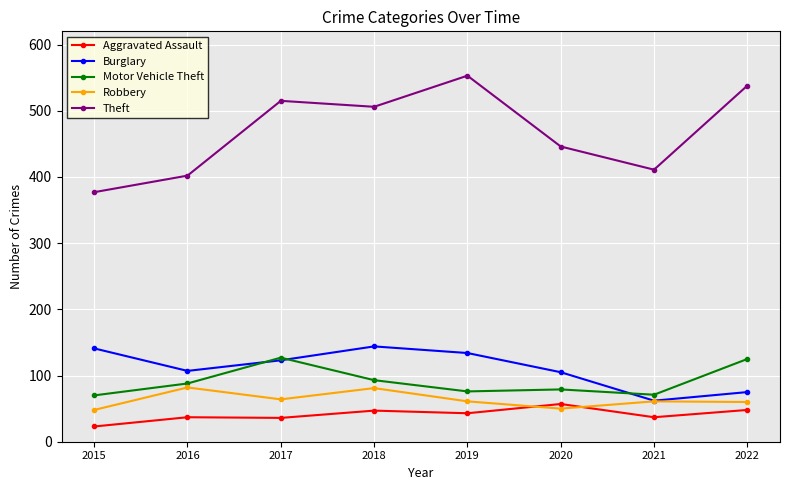

What is the difference between the maximum and second lowest values in the Burglary series?

69